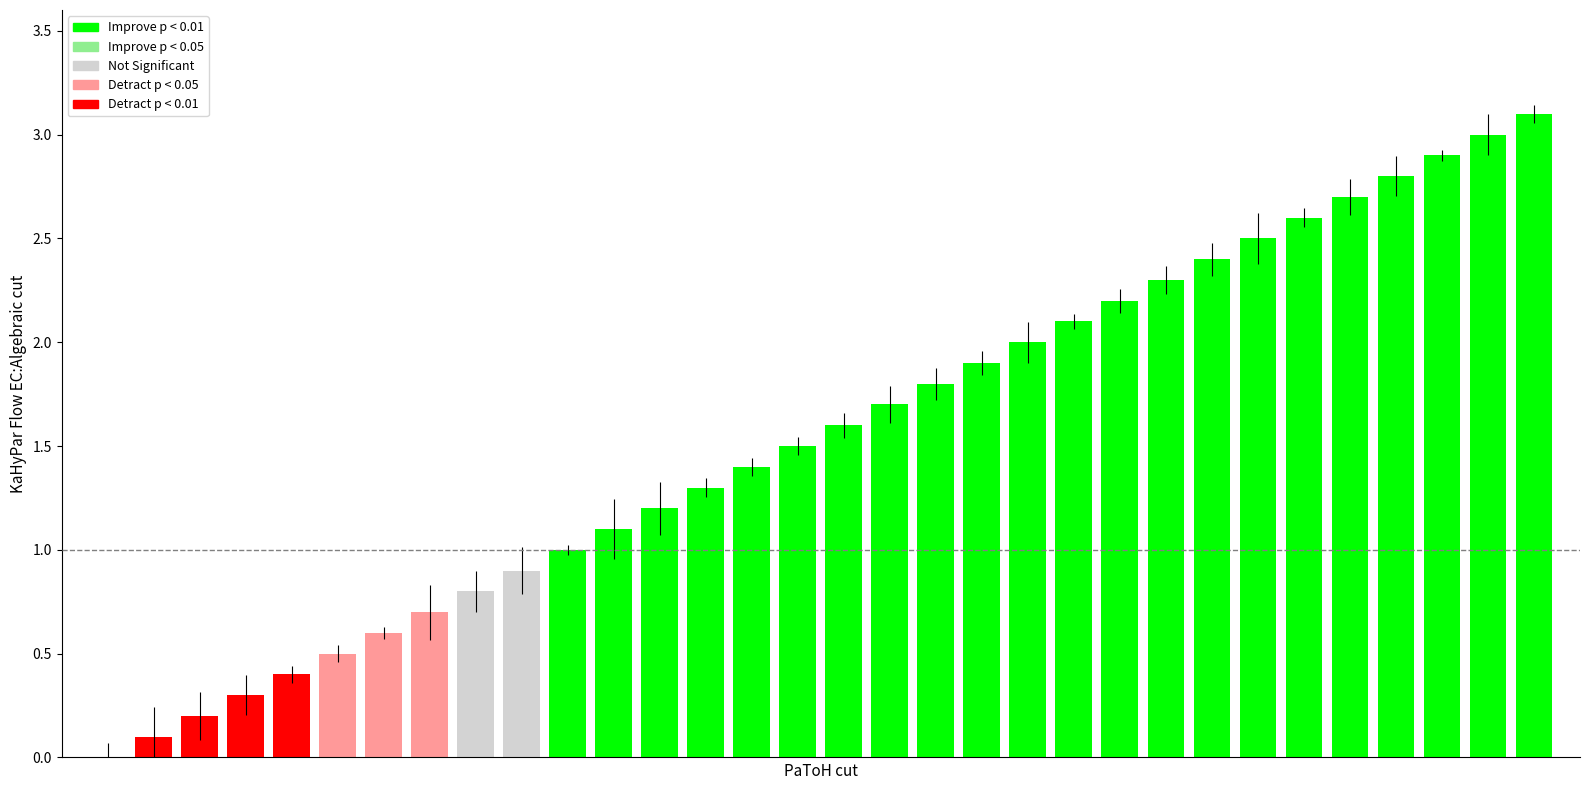

What is the greatest value displayed?

3.1